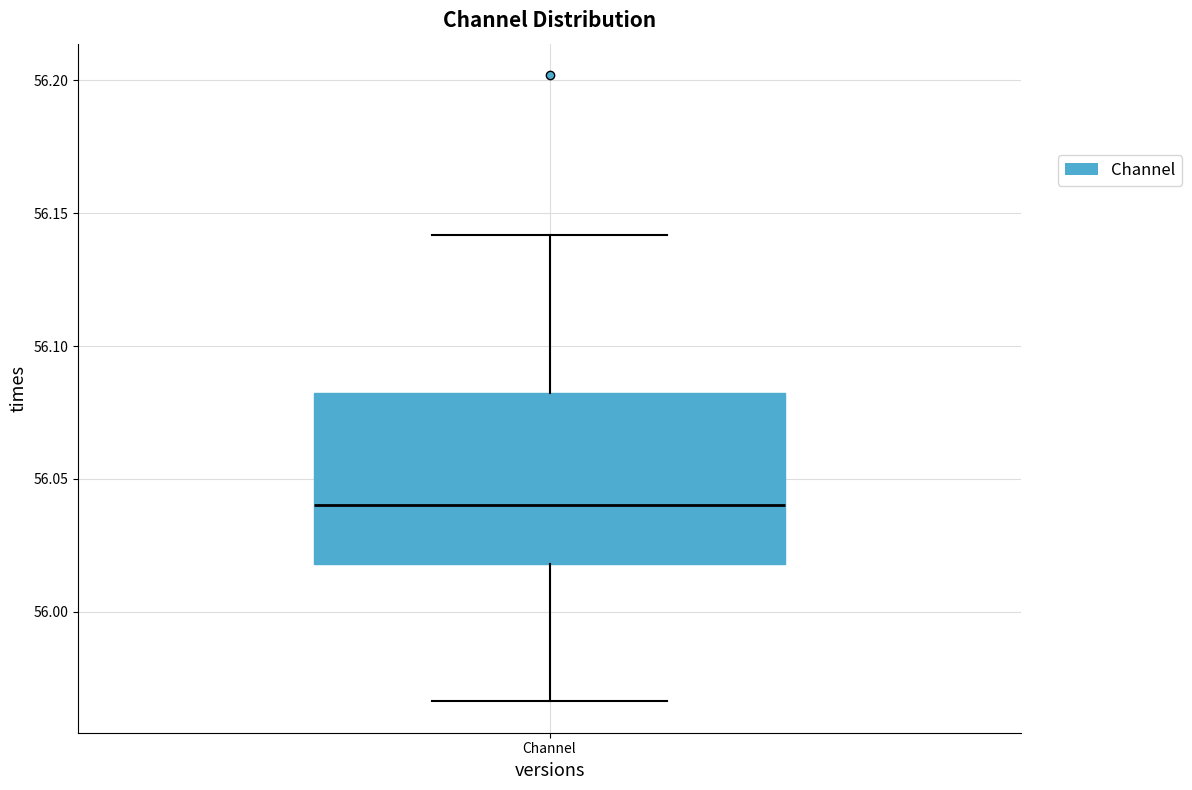

Where is the lower edge of the box for Channel on the y-axis? The values are not printed on the chart, so give them approximately, as read against the axis.

56.020